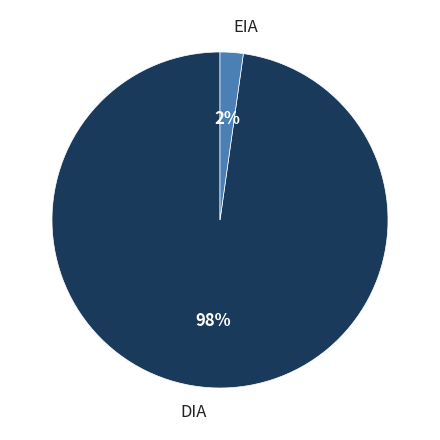

Between DIA and EIA, which is larger?

DIA